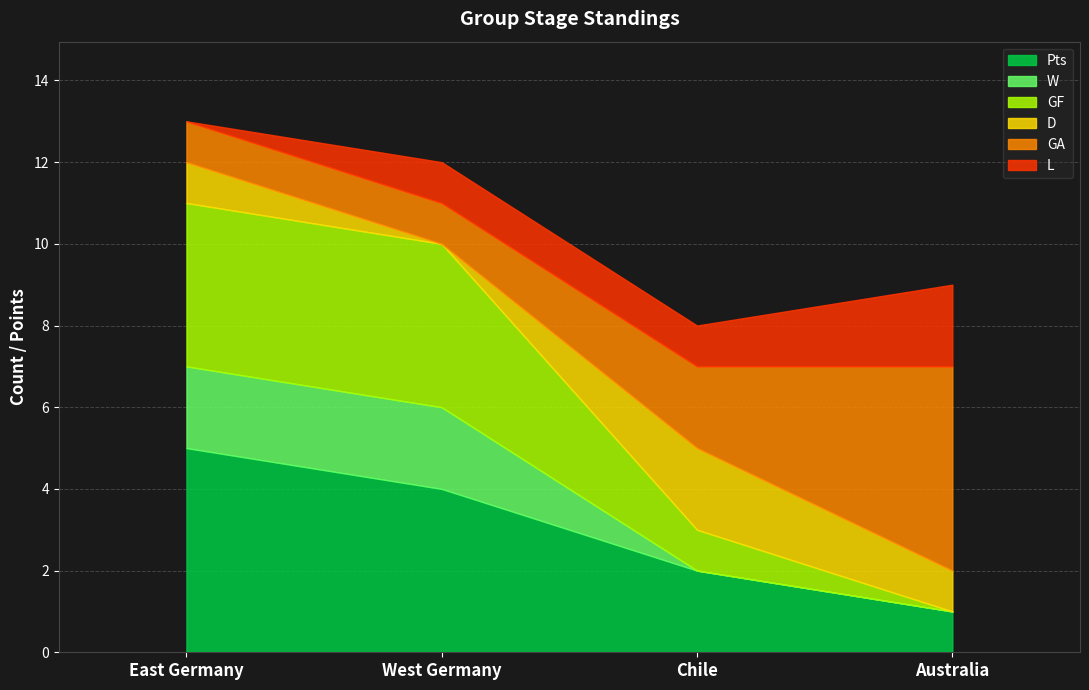

Reading left to right, transcribe all the data shown in this chart.

W: East Germany=2	West Germany=2	Chile=0	Australia=0
D: East Germany=1	West Germany=0	Chile=2	Australia=1
L: East Germany=0	West Germany=1	Chile=1	Australia=2
GF: East Germany=4	West Germany=4	Chile=1	Australia=0
GA: East Germany=1	West Germany=1	Chile=2	Australia=5
Pts: East Germany=5	West Germany=4	Chile=2	Australia=1